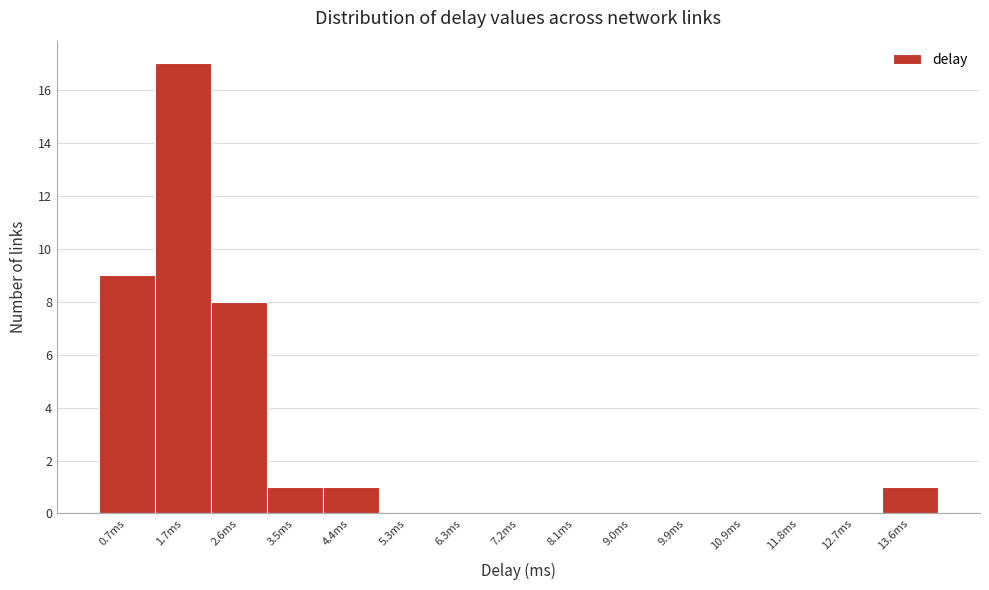

Reading left to right, what are all the values shown in this chart?

0.7ms=9	1.7ms=17	2.6ms=8	3.5ms=1	4.4ms=1	5.3ms=0	6.3ms=0	7.2ms=0	8.1ms=0	9.0ms=0	9.9ms=0	10.9ms=0	11.8ms=0	12.7ms=0	13.6ms=1